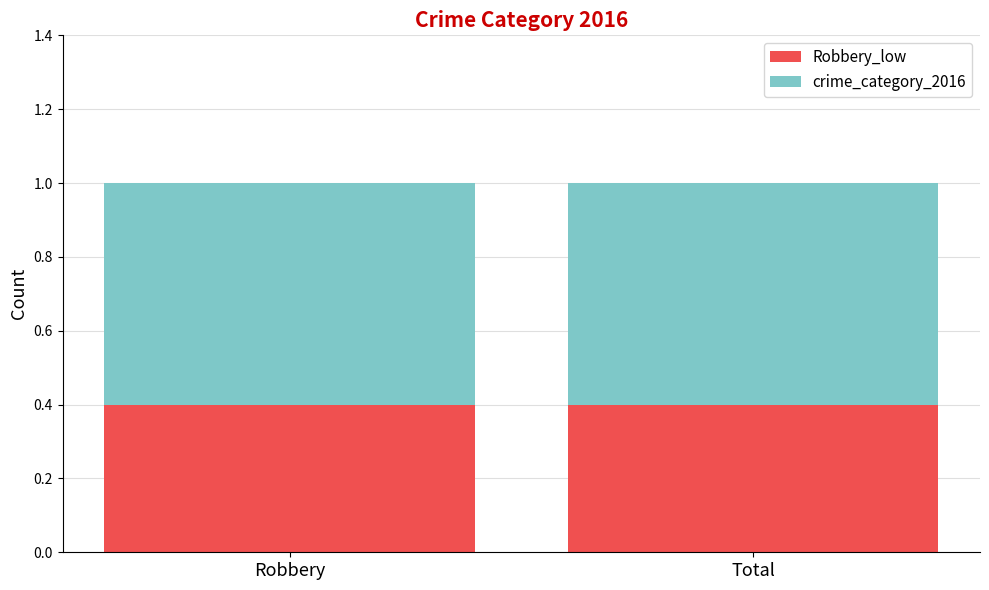

Read the Robbery_low value at Robbery.

0.4